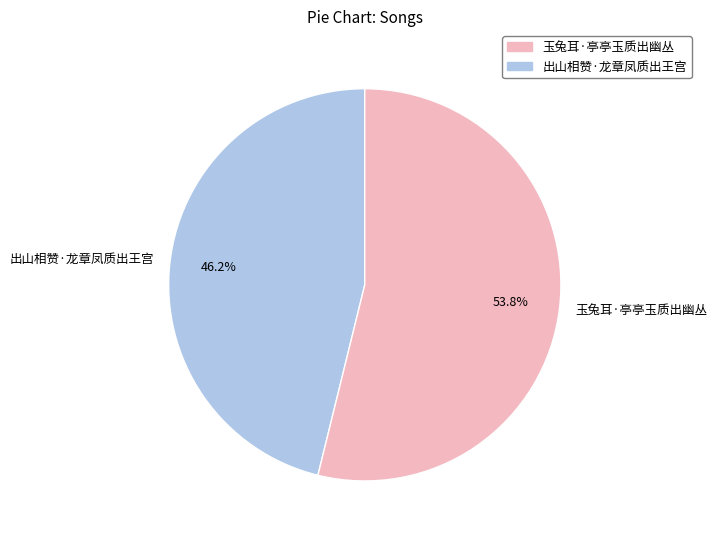

To the nearest percent, what portion does 出山相赞·龙章凤质出王宫 represent?

46%